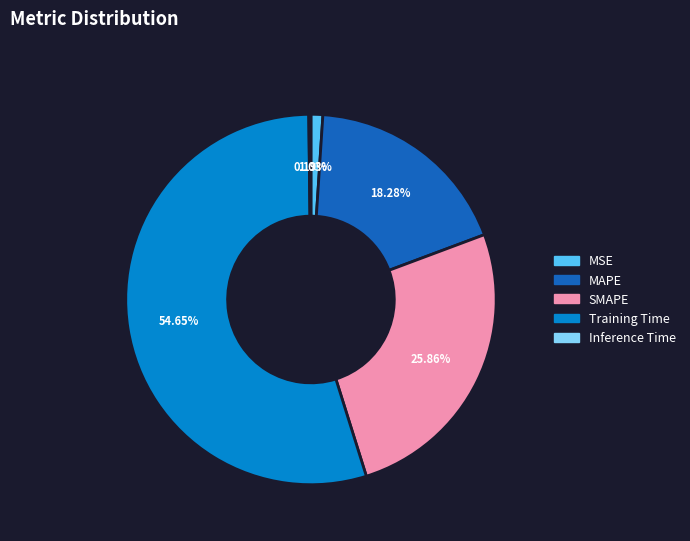

Is Training Time the majority of the pie?

Yes